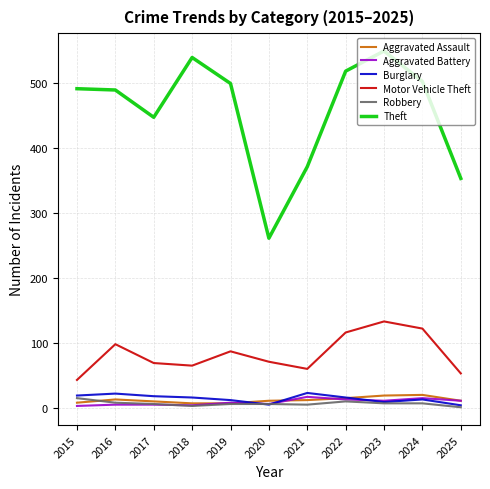

What is the highest value of the Aggravated Battery series?

17